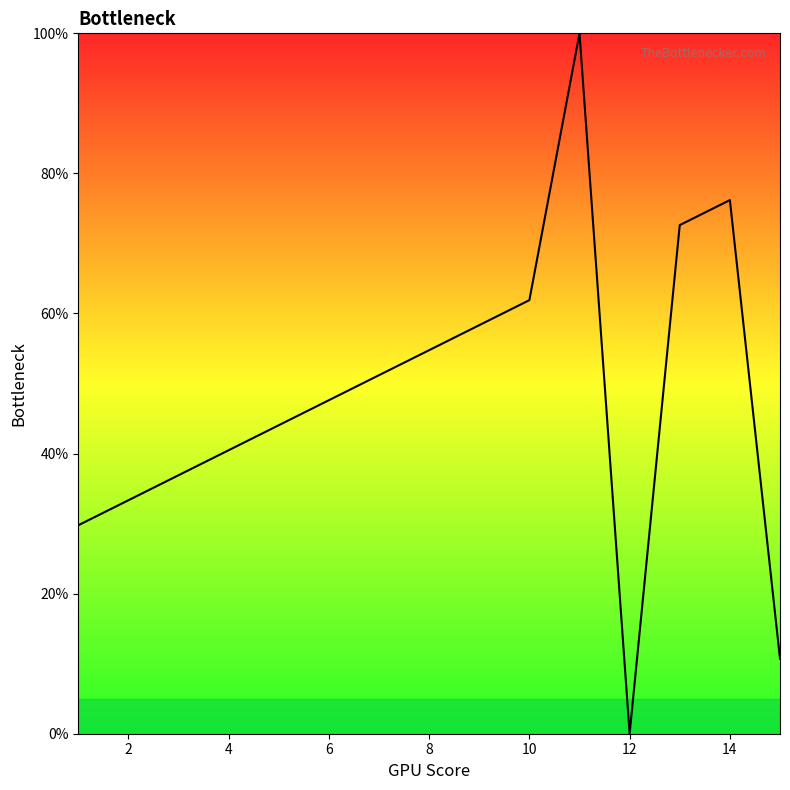

What is the difference between the maximum and minimum values?

100.0